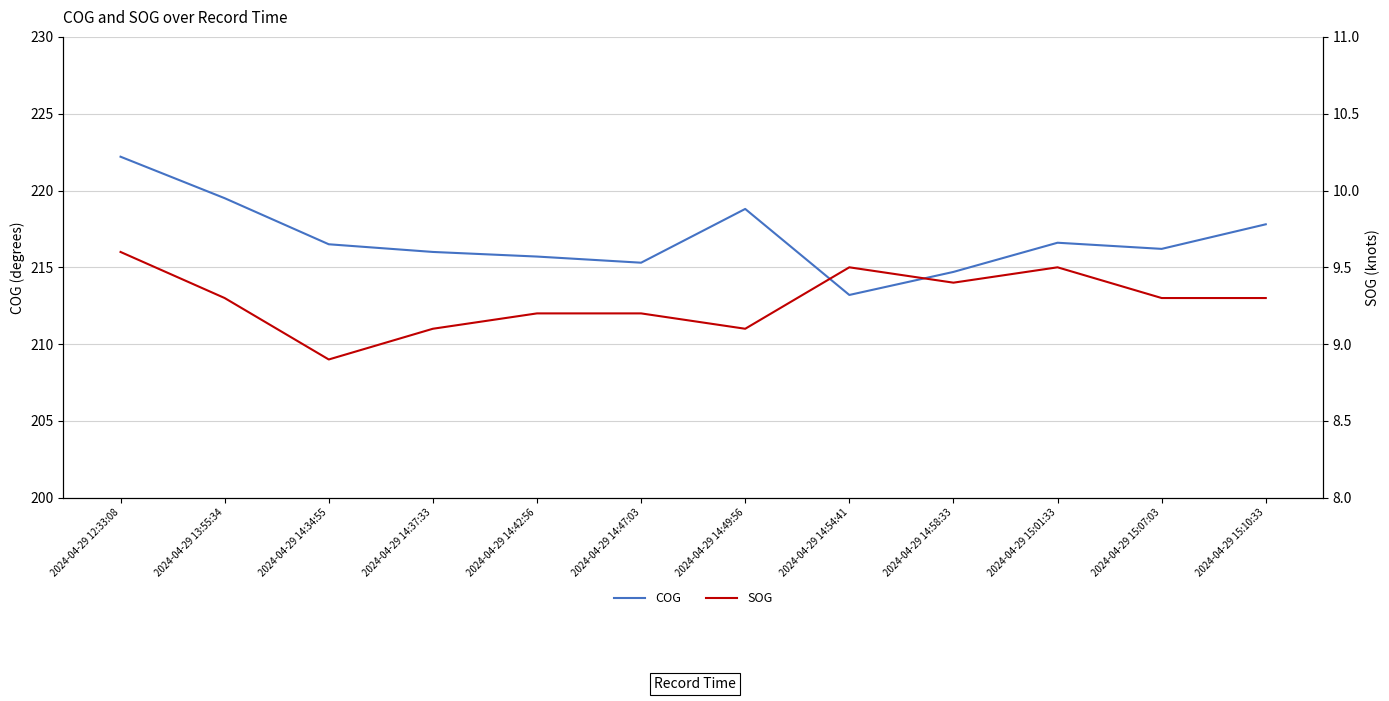

Where does the SOG series first go above 9?

2024-04-29 12:33:08